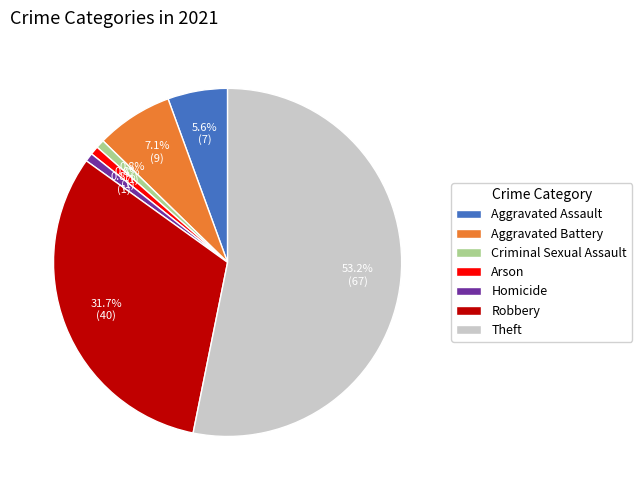

What is the largest slice in the pie chart?

Theft